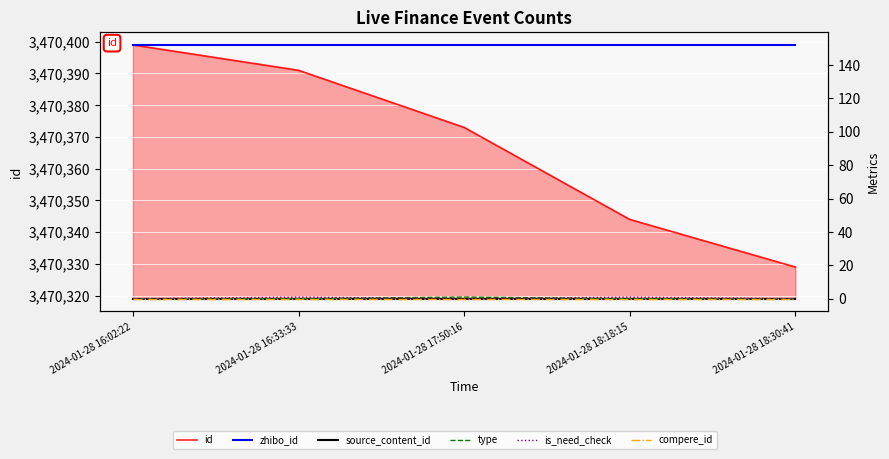

At which category does the chart reach its peak across all series?

2024-01-28 16:02:22